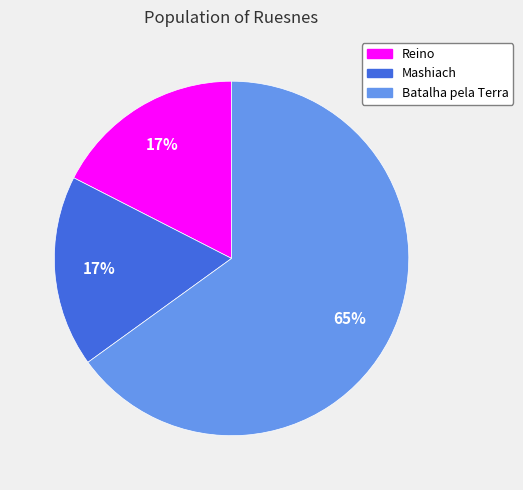

What percentage is the Mashiach slice, to the nearest percent?

17%